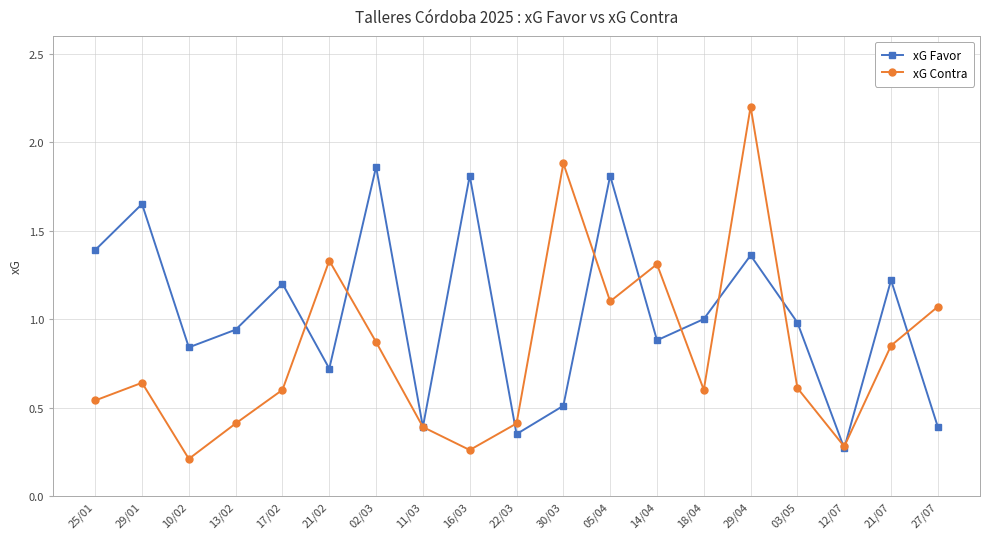

After their last crossing, which series has the higher values: xG Contra or xG Favor?

xG Contra